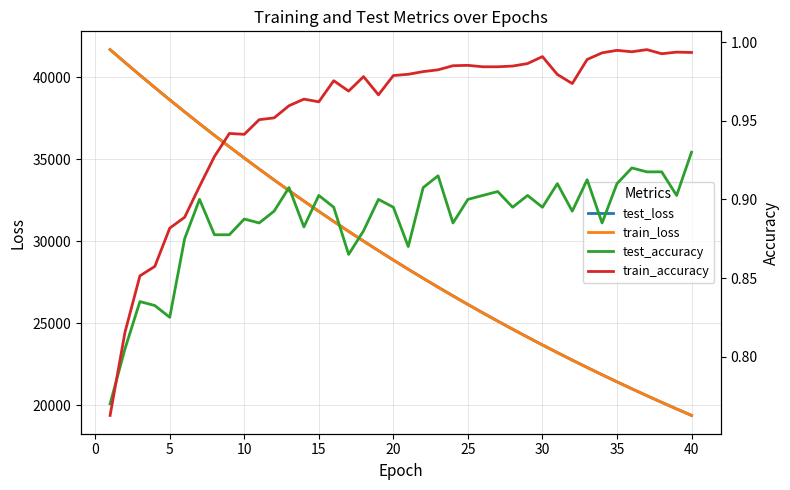

What is the value of the train_accuracy point at the 11th from the left?

1.0